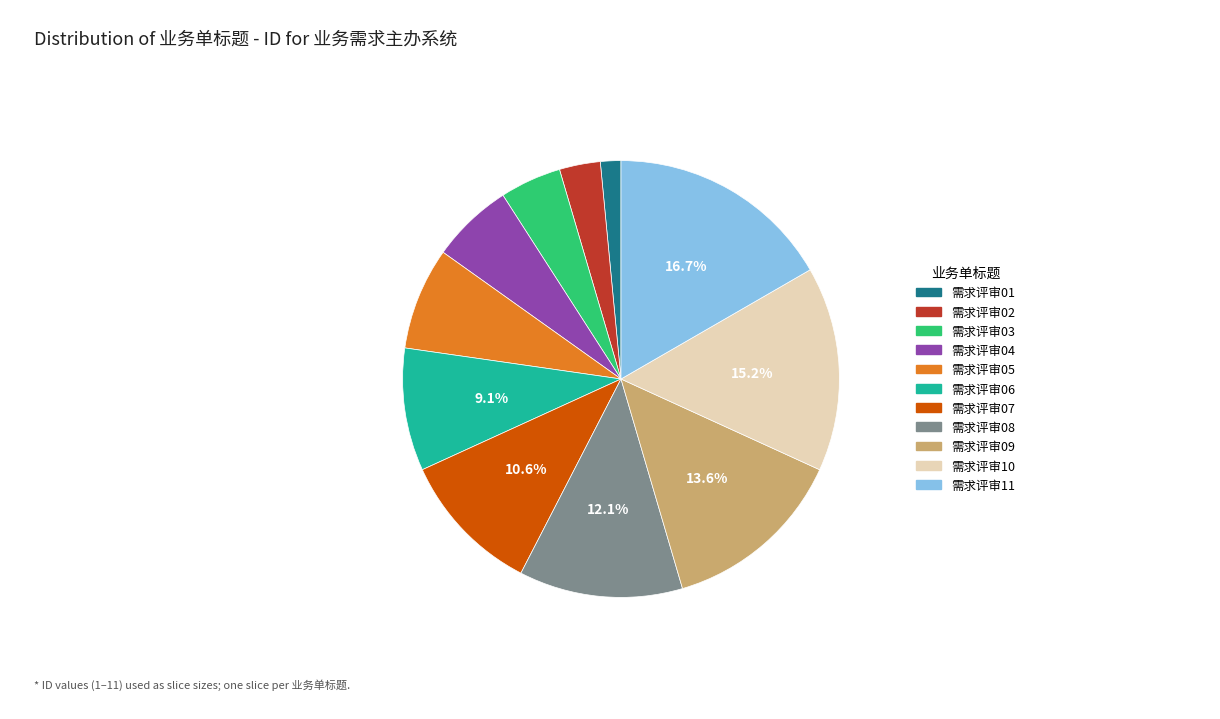

Approximately how many times larger is the value at 需求评审05 compared to 需求评审11?

0.5